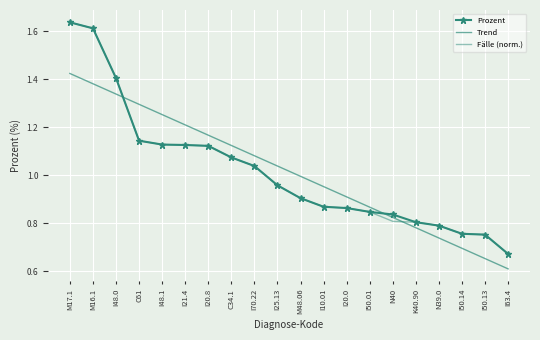

What is the sum of the Fälle (norm.) values at I20.8 and M48.06?

2.0